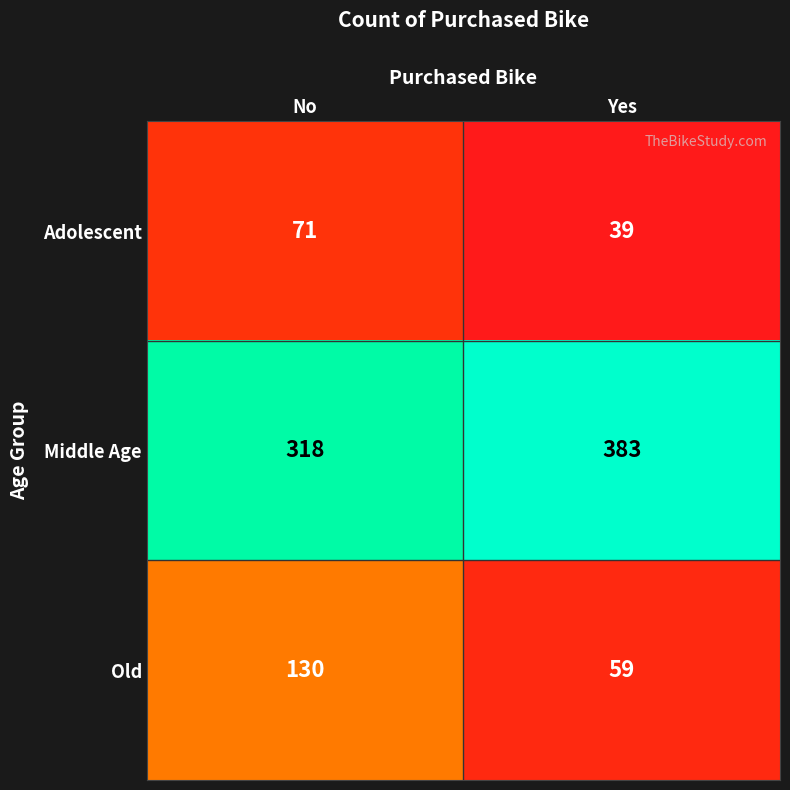

The value of Adolescent at No is 71. True or false?

True